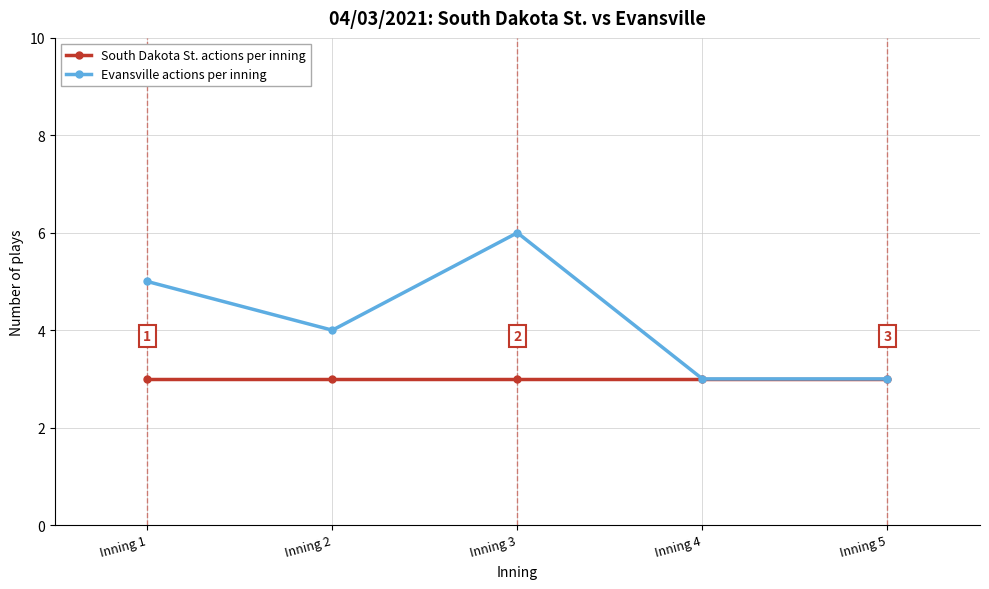

What is the sum of the Evansville actions per inning values at Inning 2 and Inning 3?

10